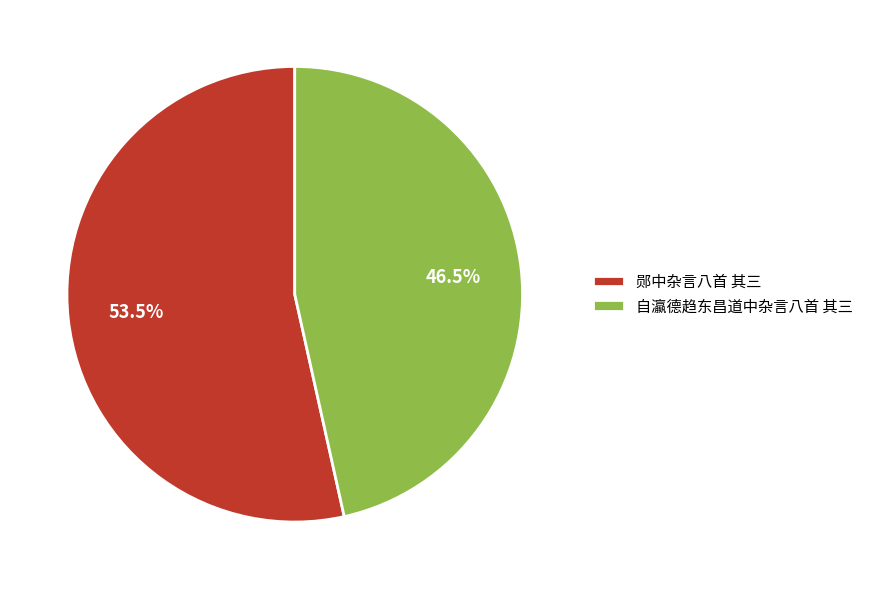

What is the largest slice in the pie chart?

郧中杂言八首 其三